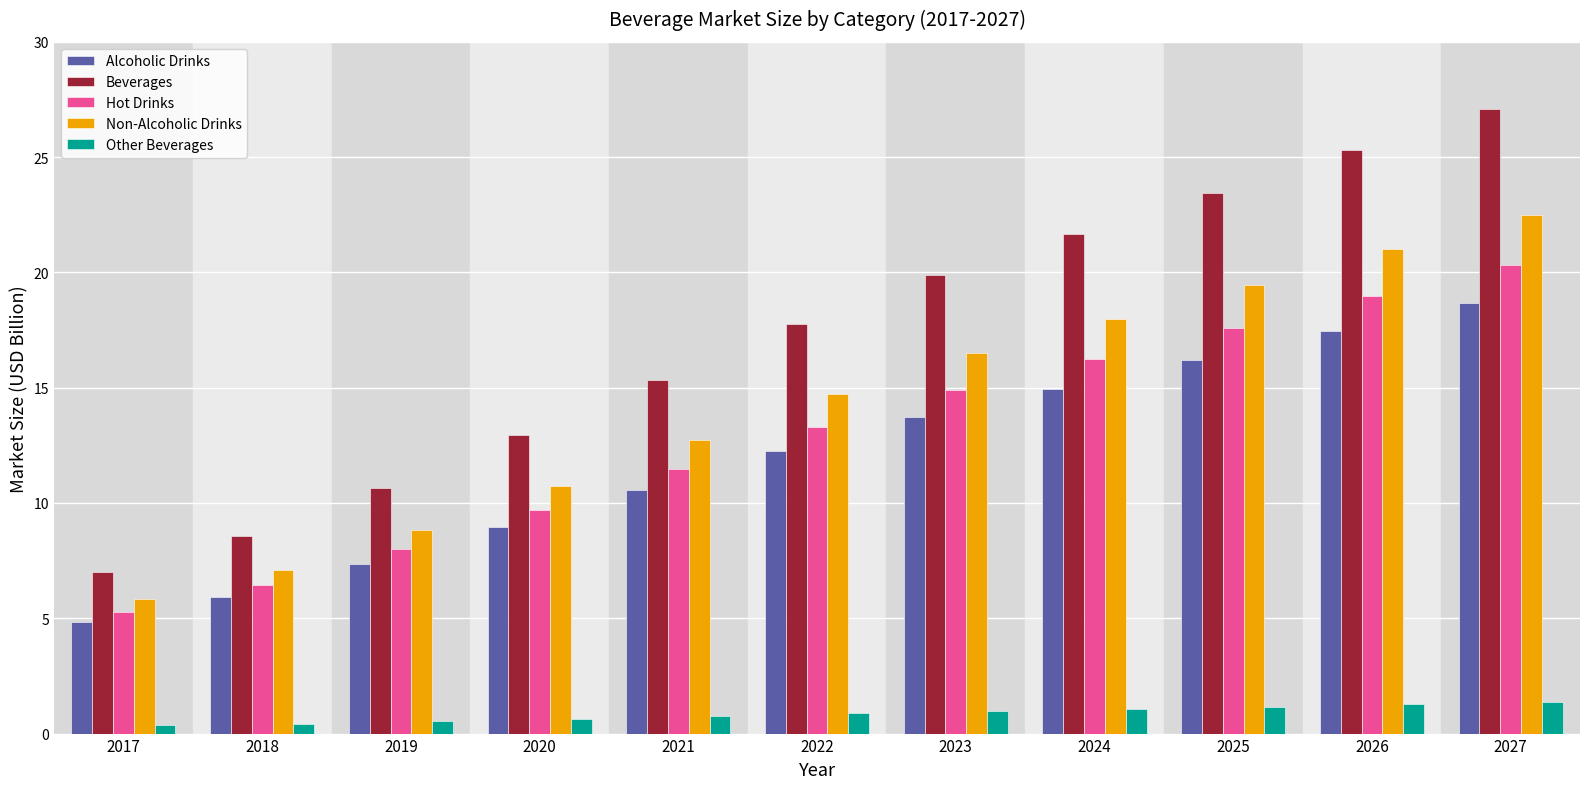

Which series has the largest total across all categories?

Beverages